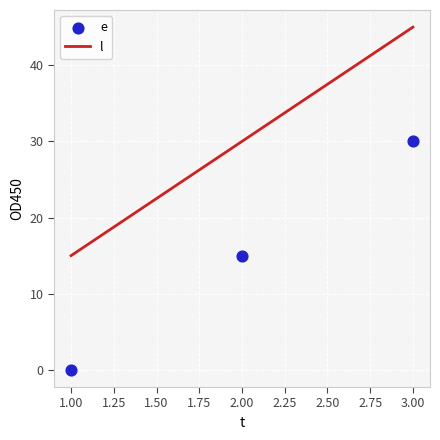

What is the change in value from 1 to 3?

+30